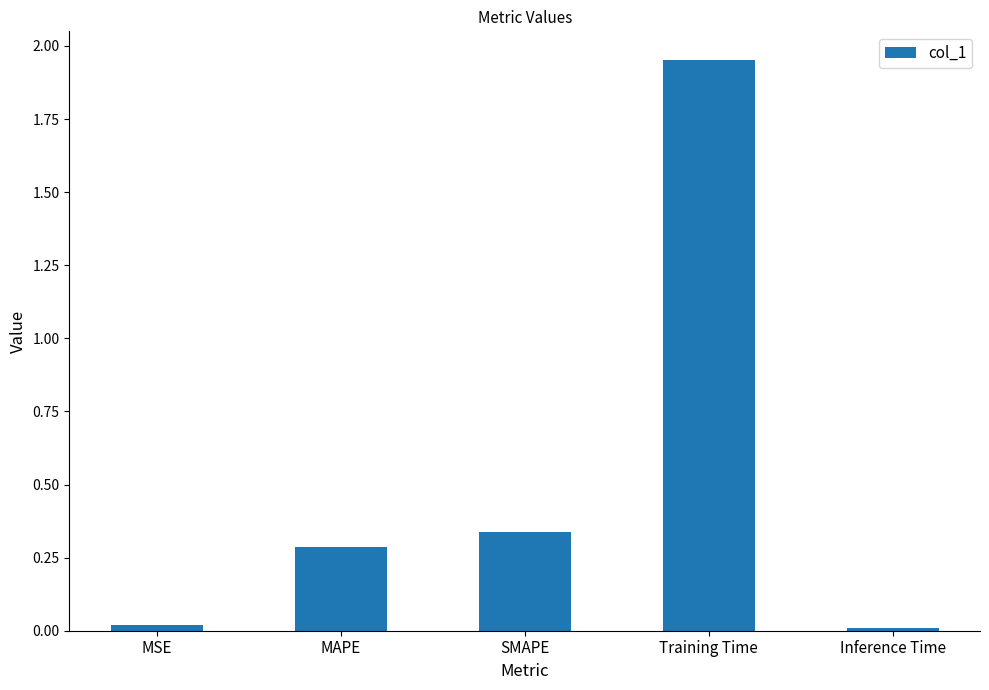

What is the label of the 4th bar from the left?

Training Time